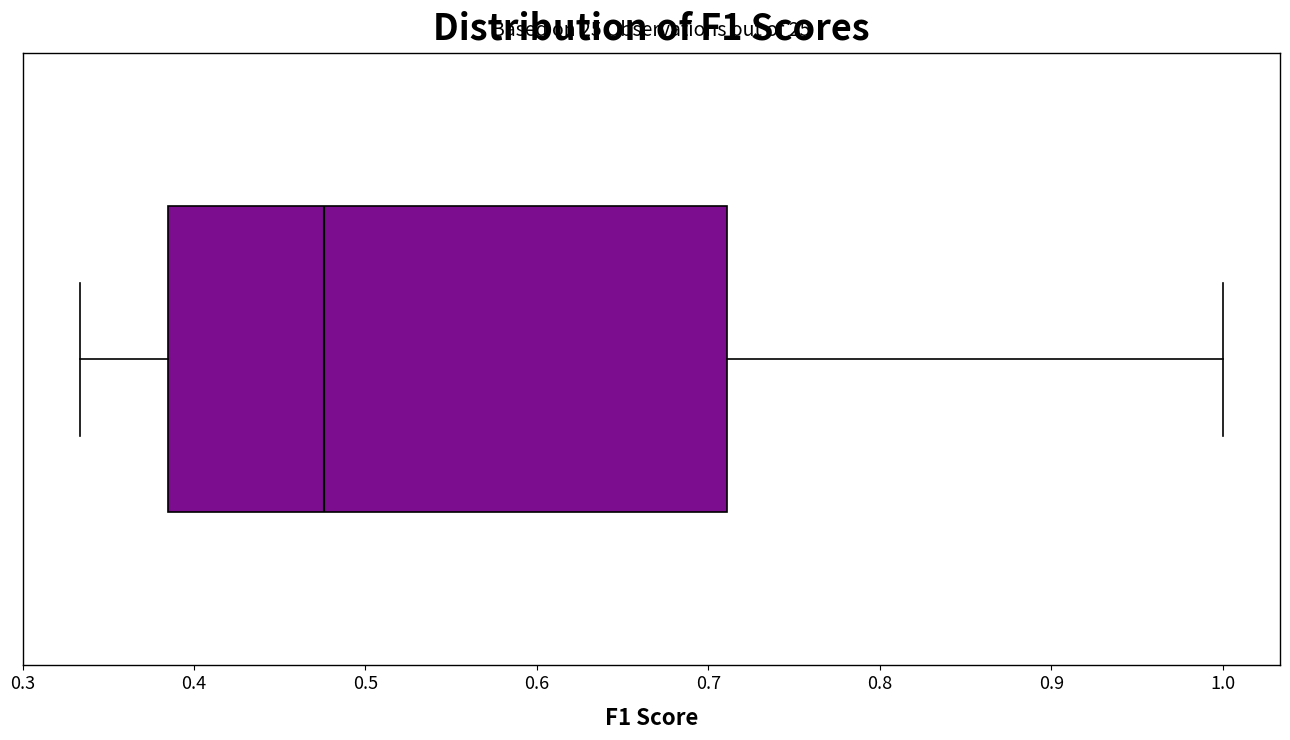

Where does the median line of the box sit on the x-axis? The values are not printed on the chart, so give them approximately, as read against the axis.

0.48